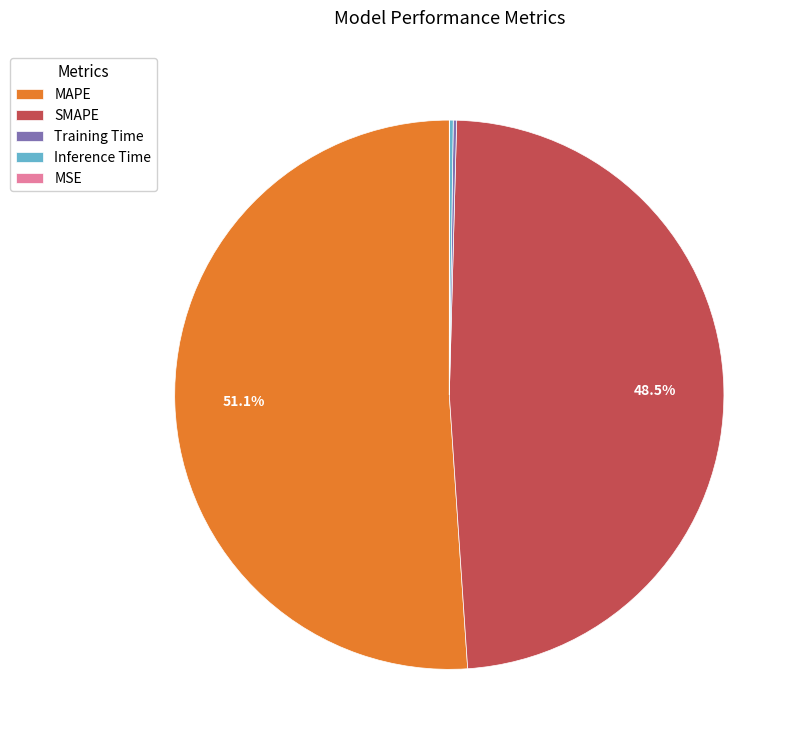

Which slice is the largest?

MAPE